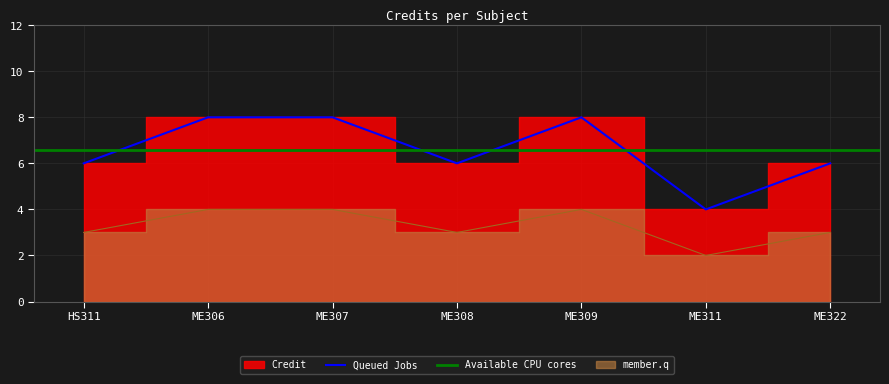

True or false: Queued Jobs has a value of 8 at ME309.

True